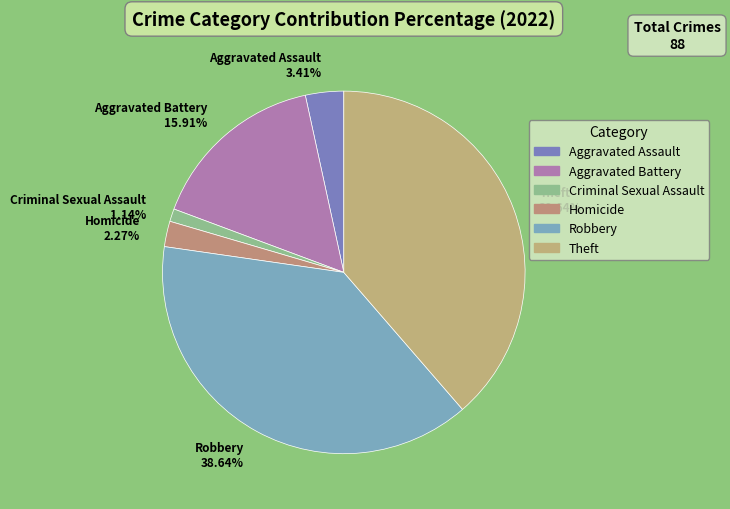

To the nearest percent, what is the combined percentage of Aggravated Battery and Criminal Sexual Assault?

17%